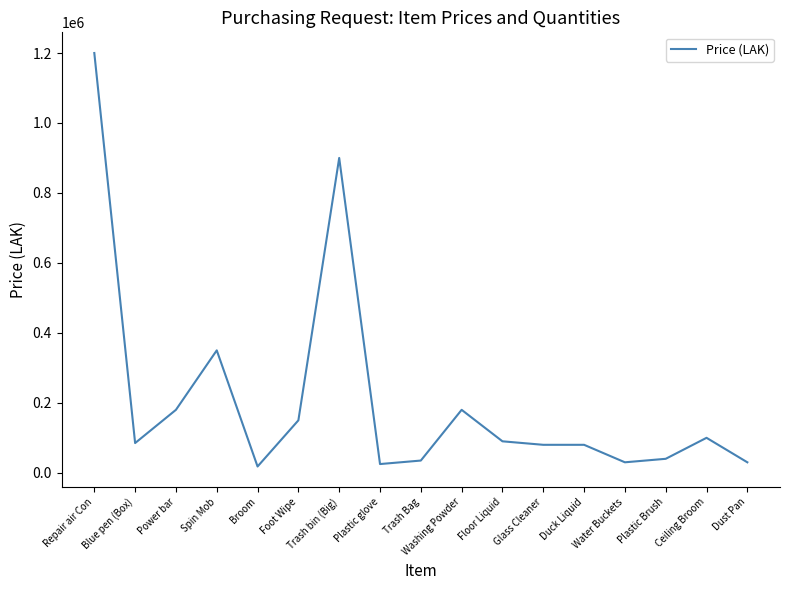

True or false: the data shows 34198 at Ceiling Broom.

False